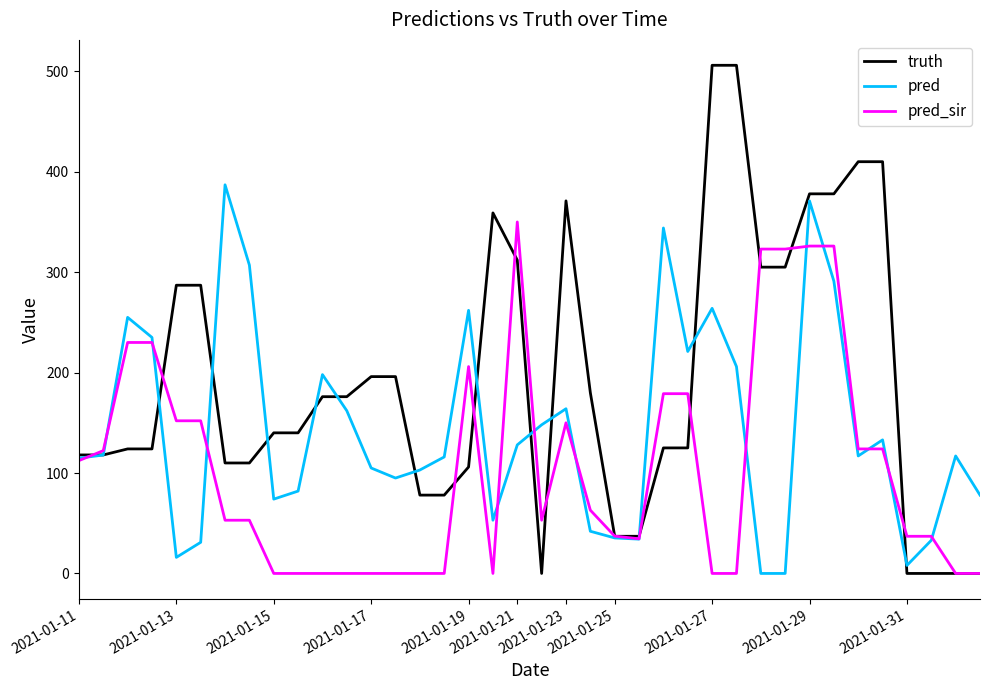

True or false: truth has more than 1 points higher than both neighbors.

True